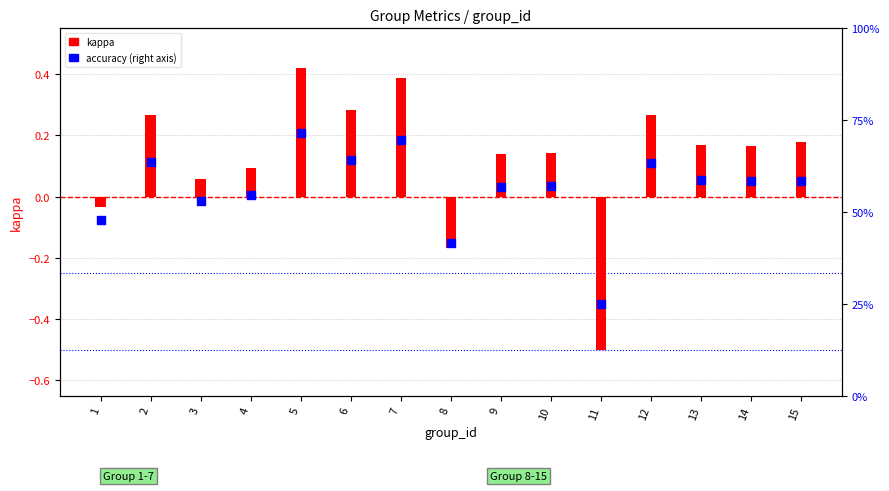

Which series contains the lowest Y value?

kappa